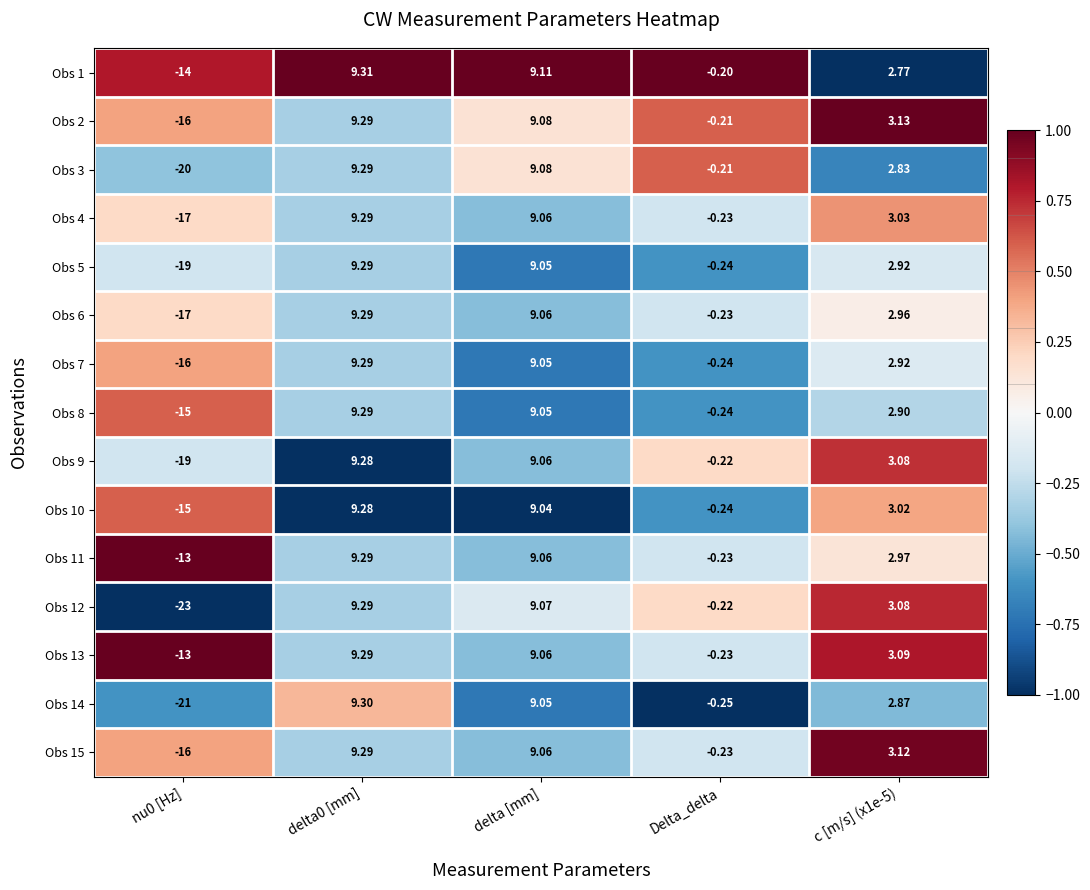

Where is Obs 5 nearest to the value -4?

Delta_delta